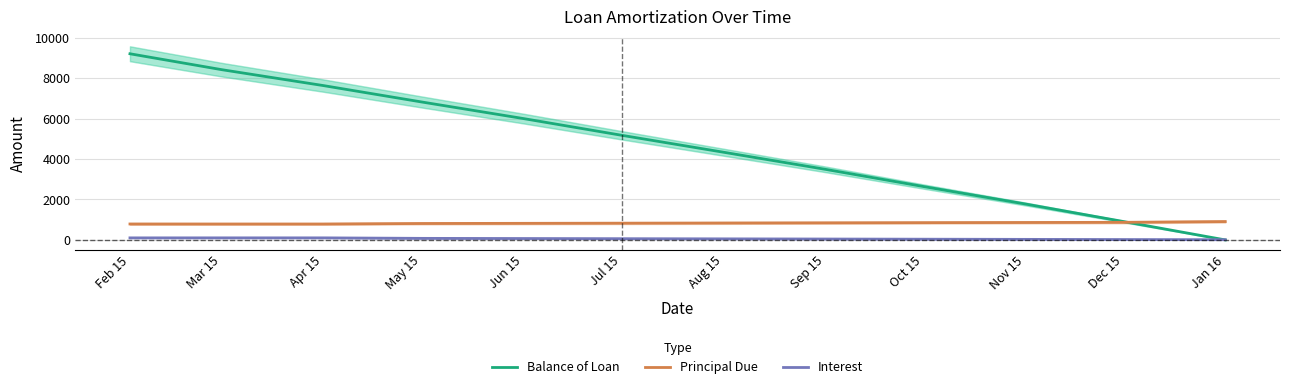

Between Dec 15 and Mar 15, which is larger?

Mar 15